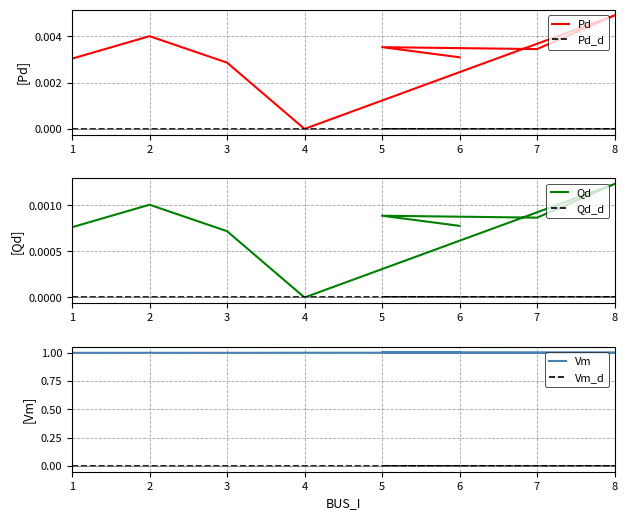

How many Qd values are between 0 and 1?

8